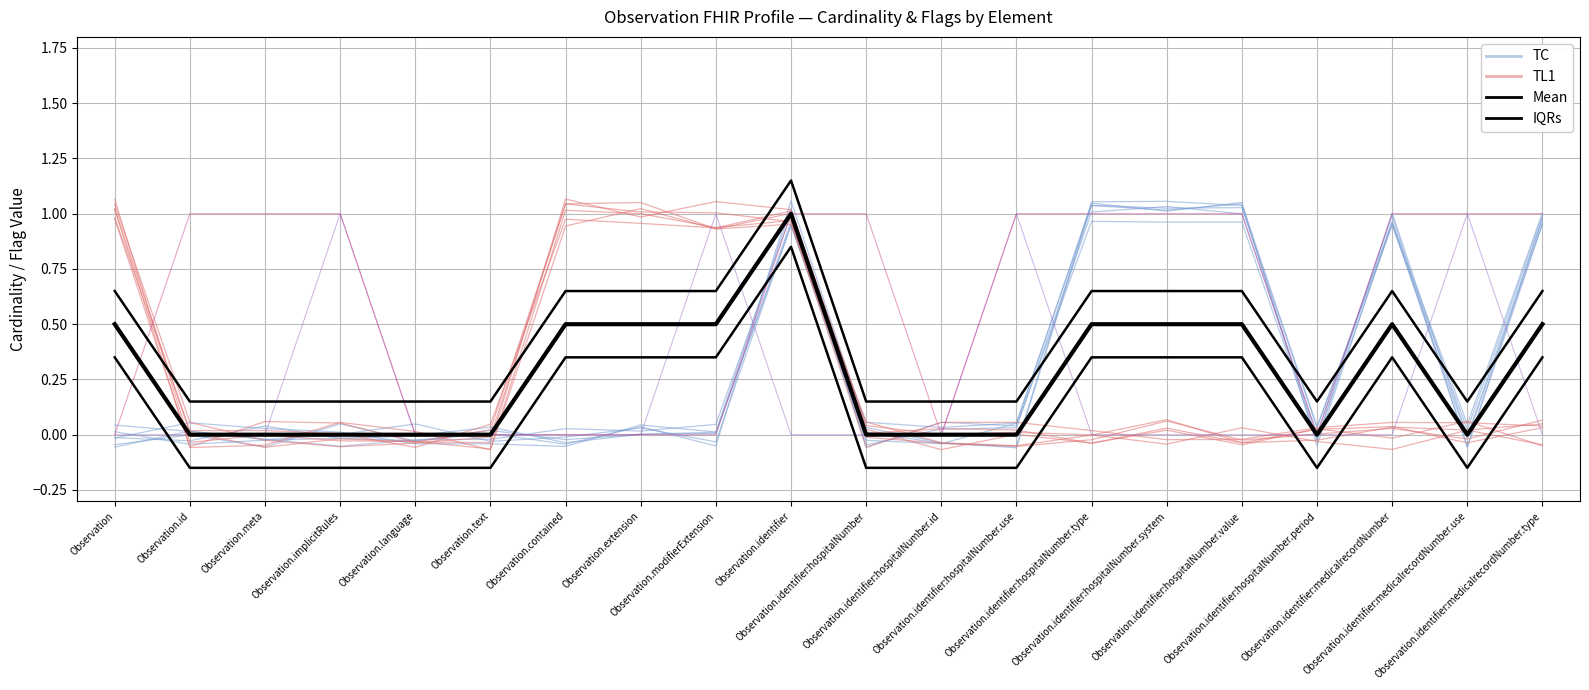

At which label is TL1 closest to 0?

Observation.identifier:hospitalNumber.period